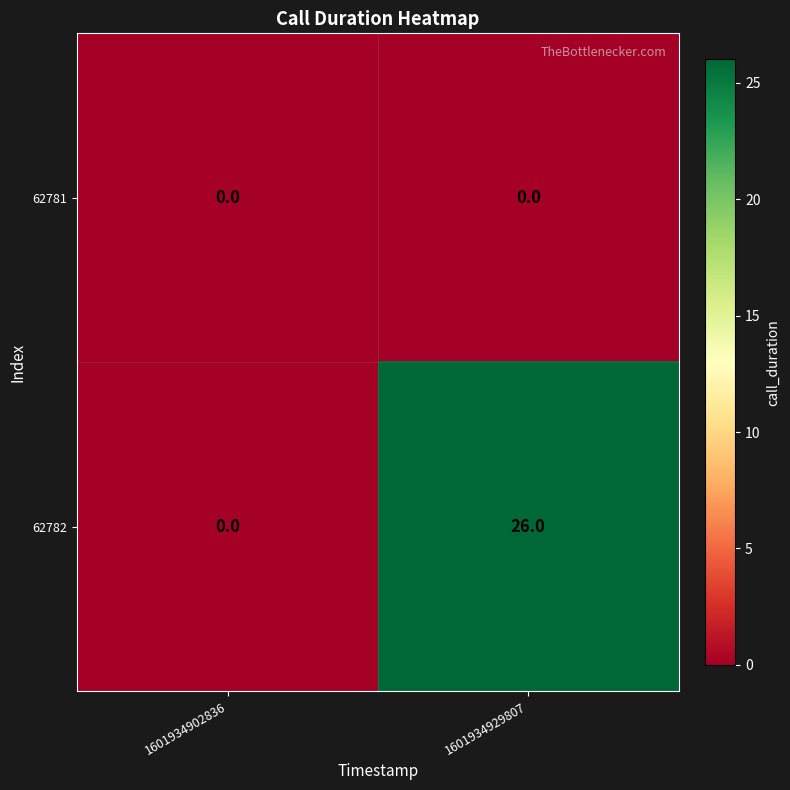

At which category is the sum across all series the highest?

1601934929807